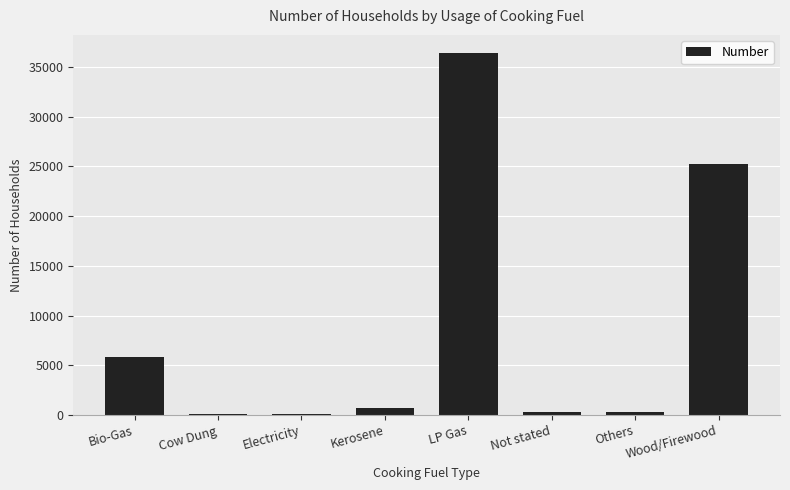

The chart shows a value of 23297 at LP Gas. True or false?

False